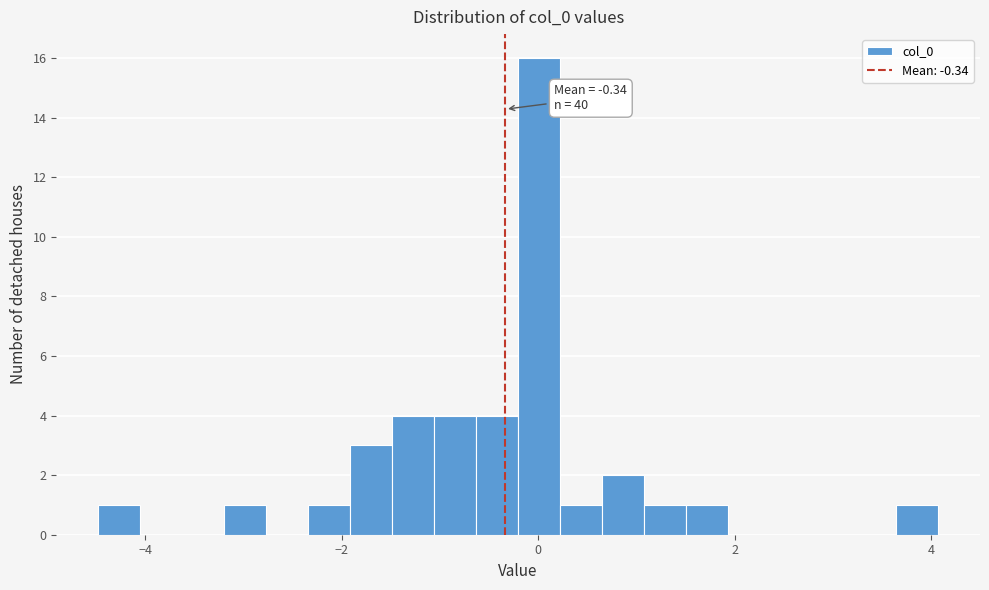

Around what value on the x-axis is the tallest bar? Give the approximate position of its centre, as read against the axis.

0.0